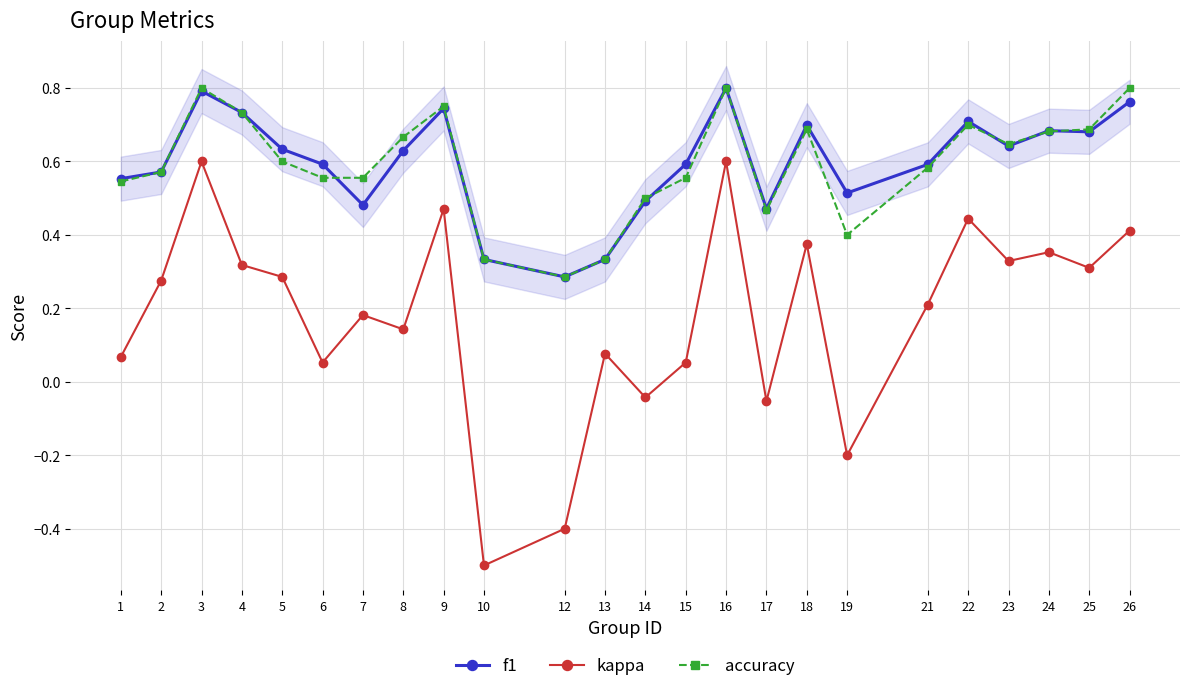

Where does the kappa series first go above 0?

1